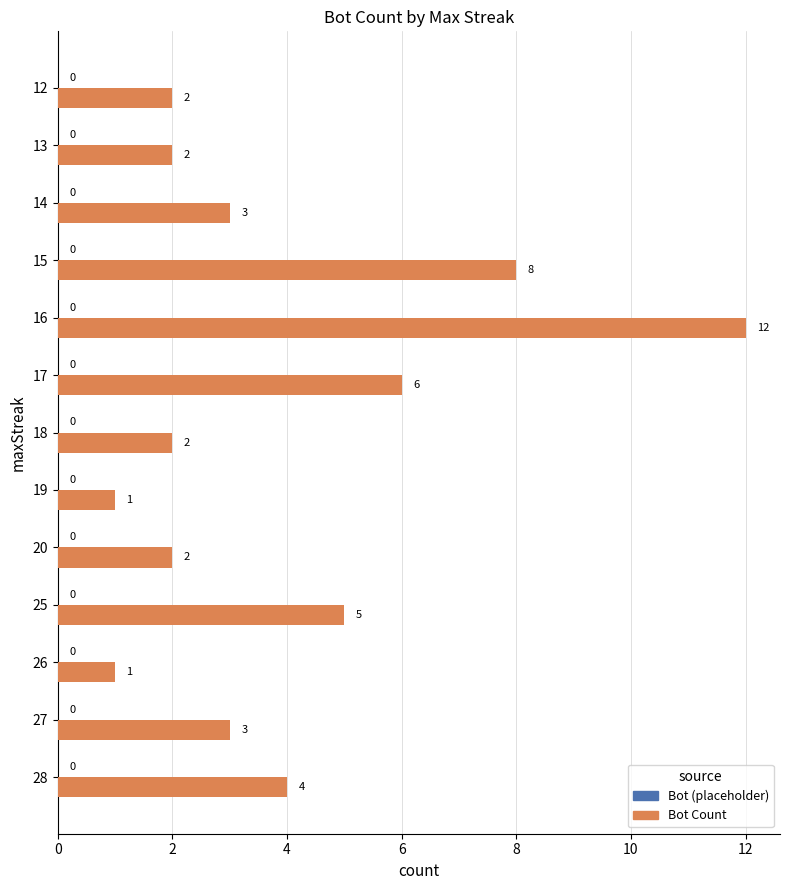

What is the change in value from 26 to 14?

+2